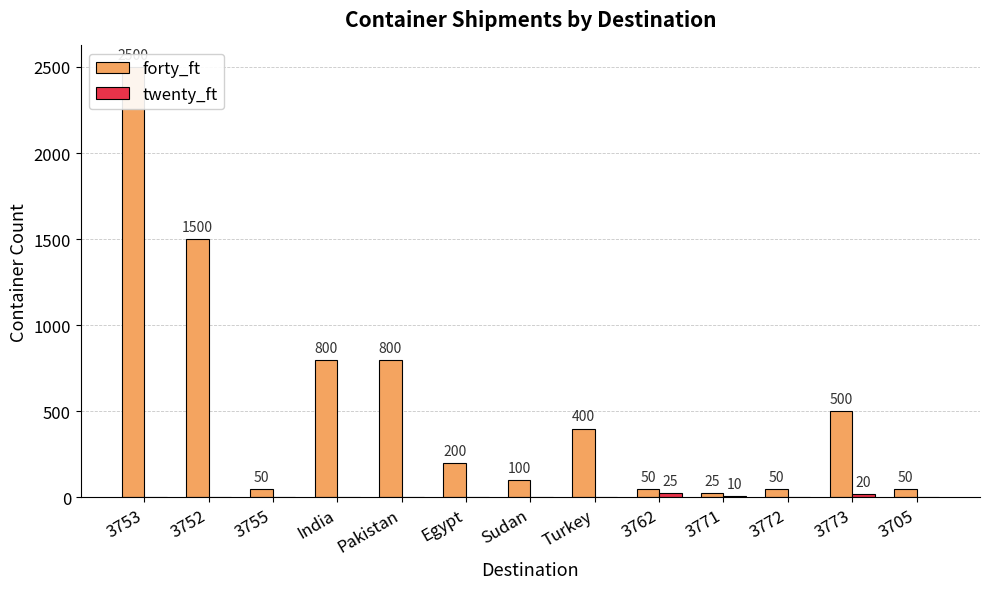

Where is twenty_ft nearest to the value 12?

3771